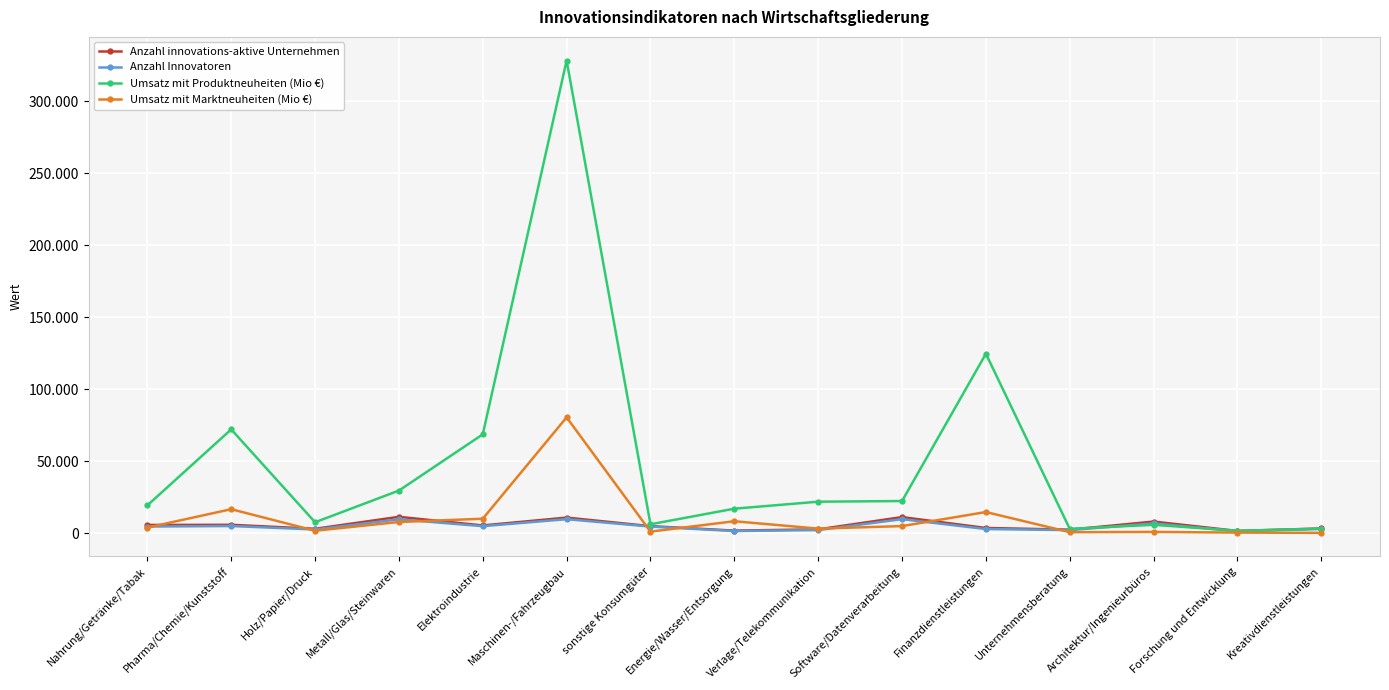

What is the smallest value displayed?

303